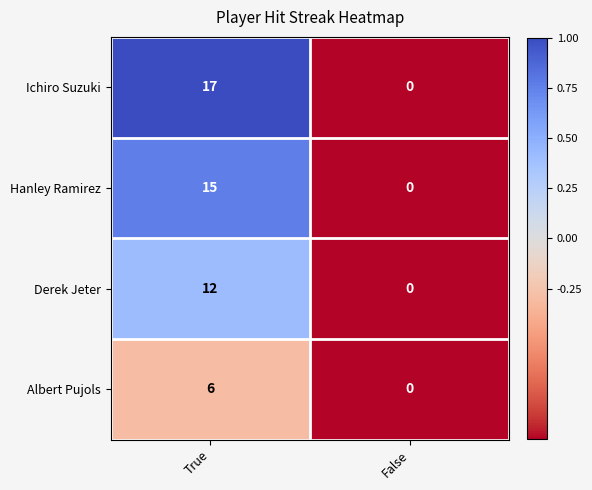

Which series has the largest total across all categories?

Ichiro Suzuki